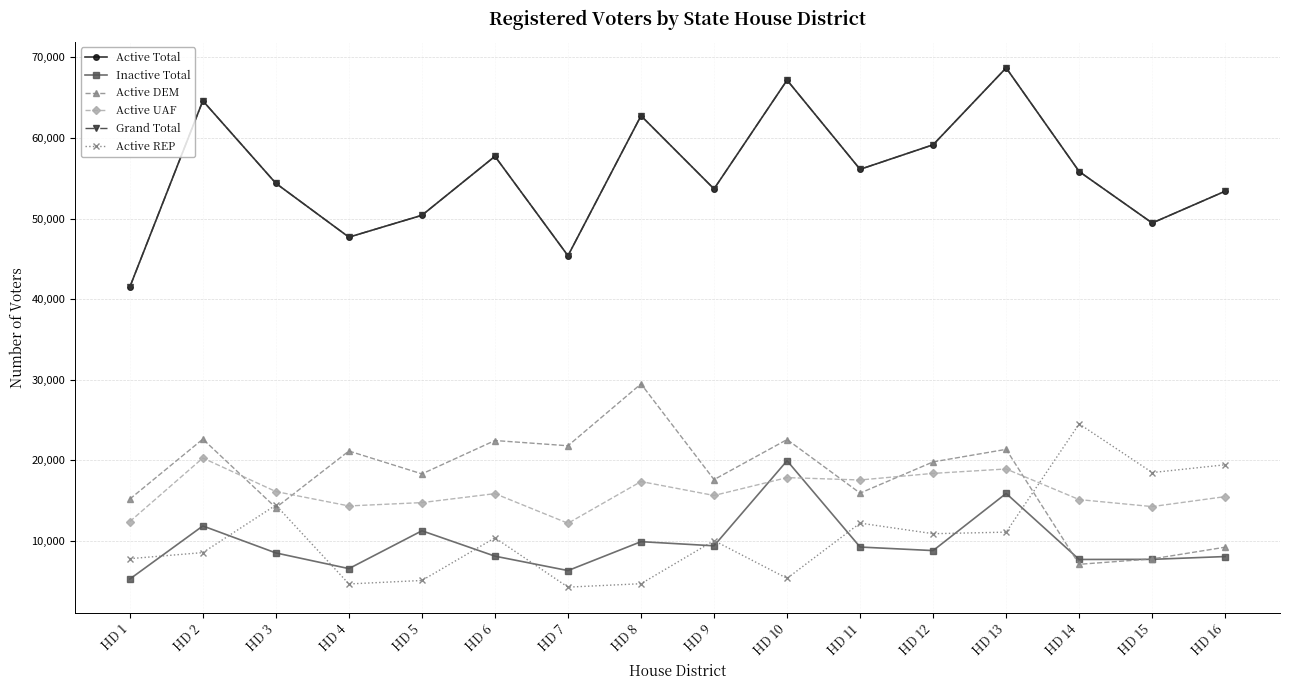

What is the difference between the maximum and minimum values in the Inactive Total series?

14676